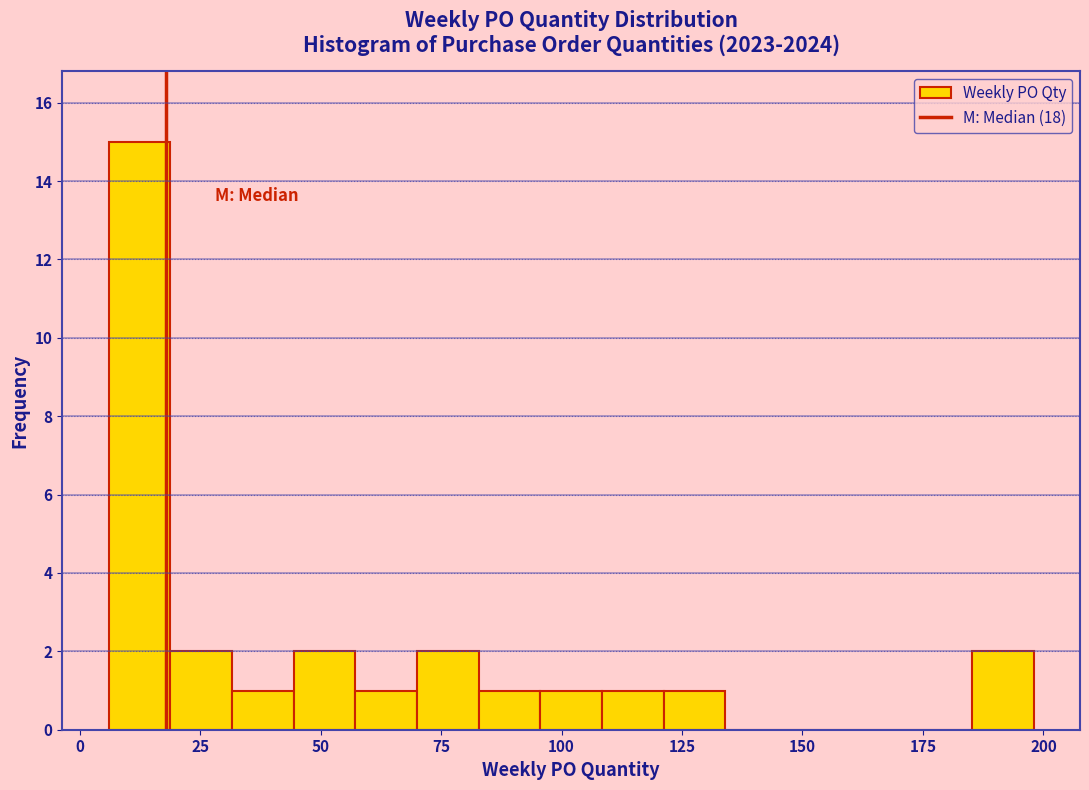

Read against the x-axis, roughly where is the centre of the tallest bar?

10